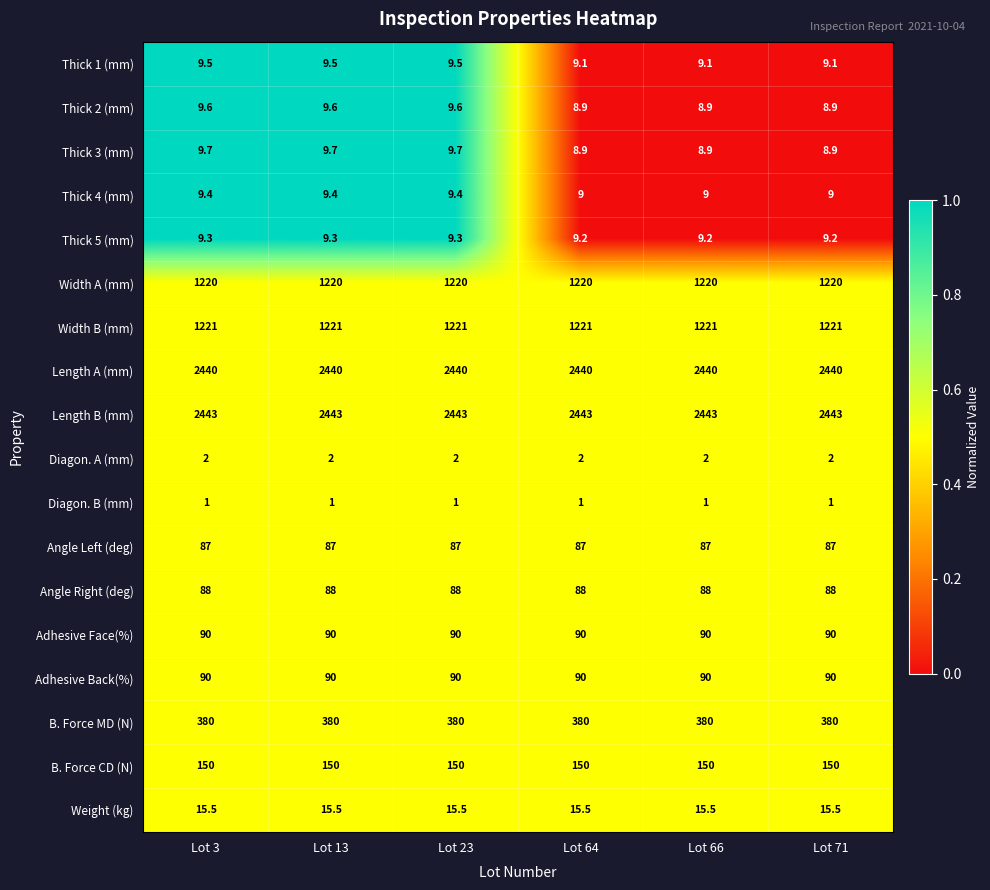

What is the sum of the Length B (mm) values at Lot 71 and Lot 66?

4886.0